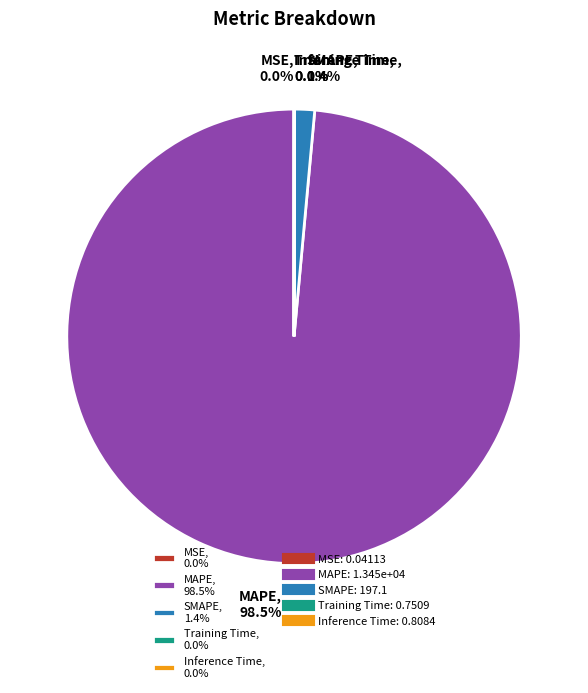

Does any single category account for the majority?

Yes